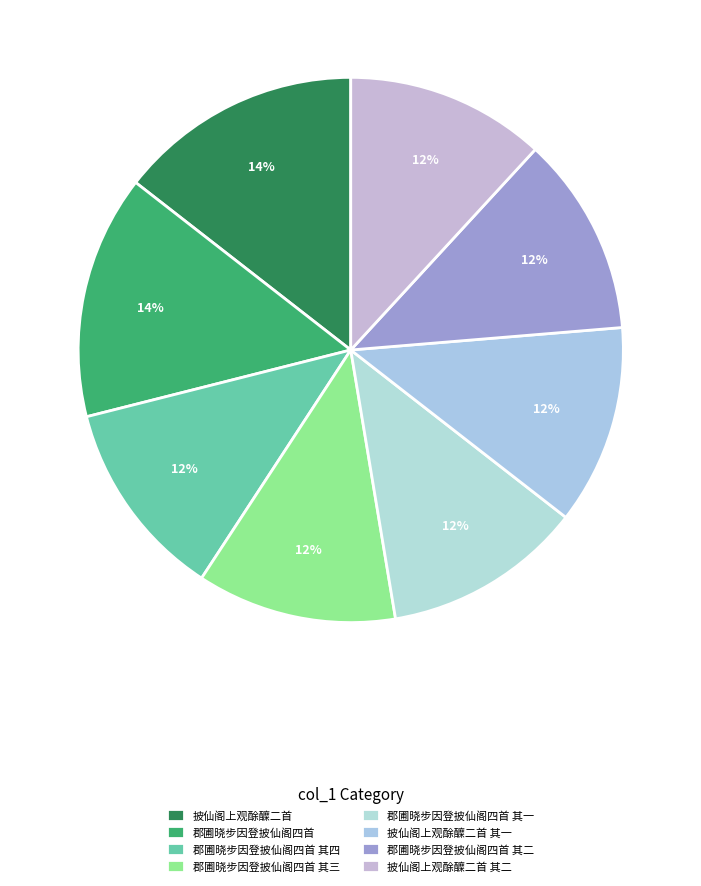

Is 郡圃晓步因登披仙阁四首 其四 the majority of the pie?

No